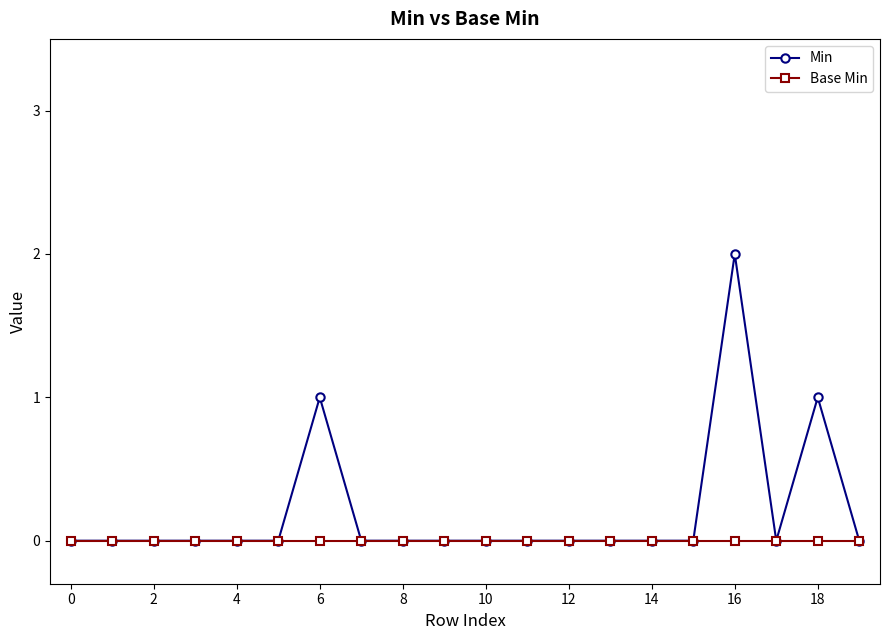

List the series in order of their overall mean, lowest first.

Base Min, Min